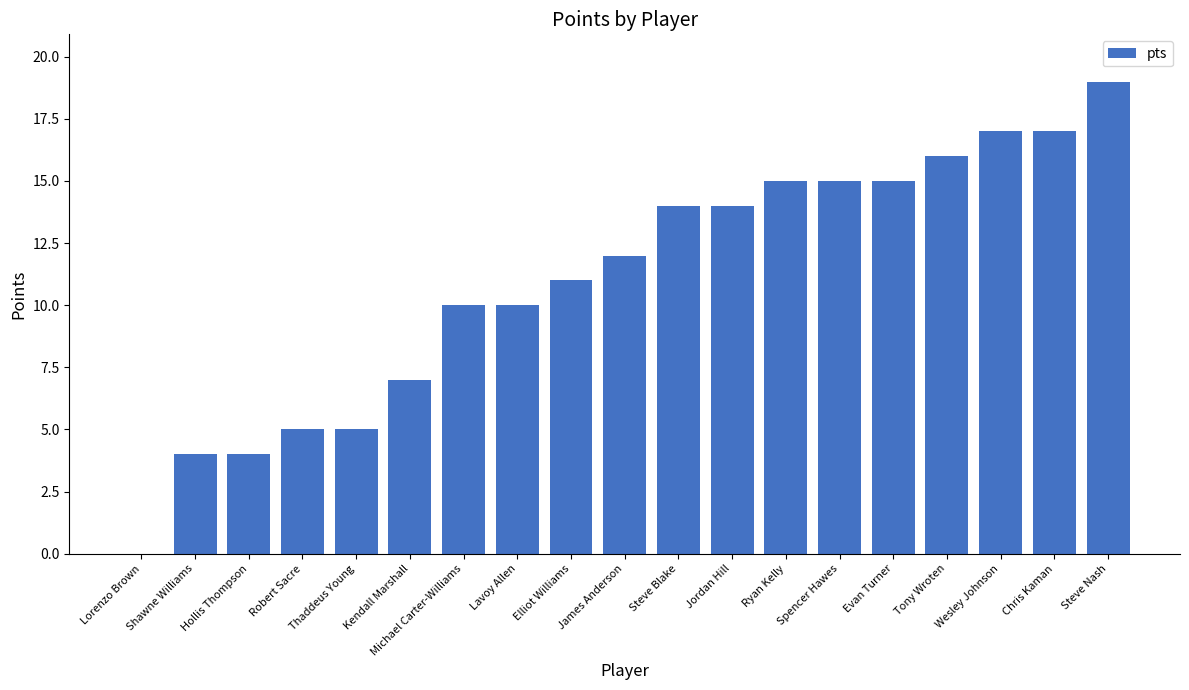

Are the bars horizontal?

No